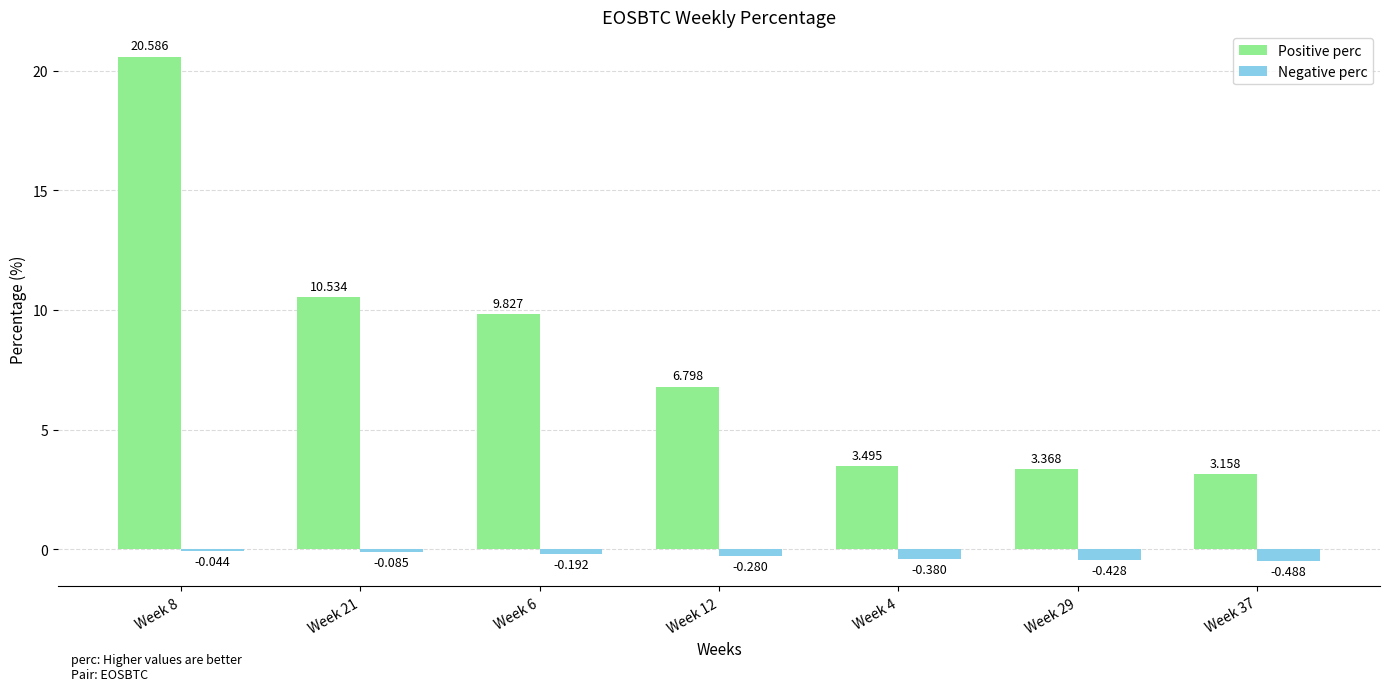

What is the average value of the Positive perc series?

8.3